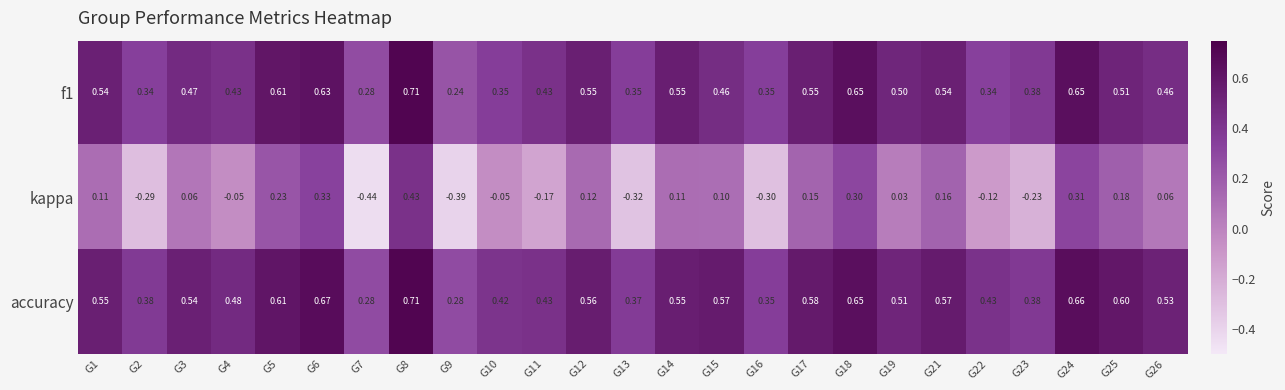

Which series has the largest range (max minus min)?

kappa